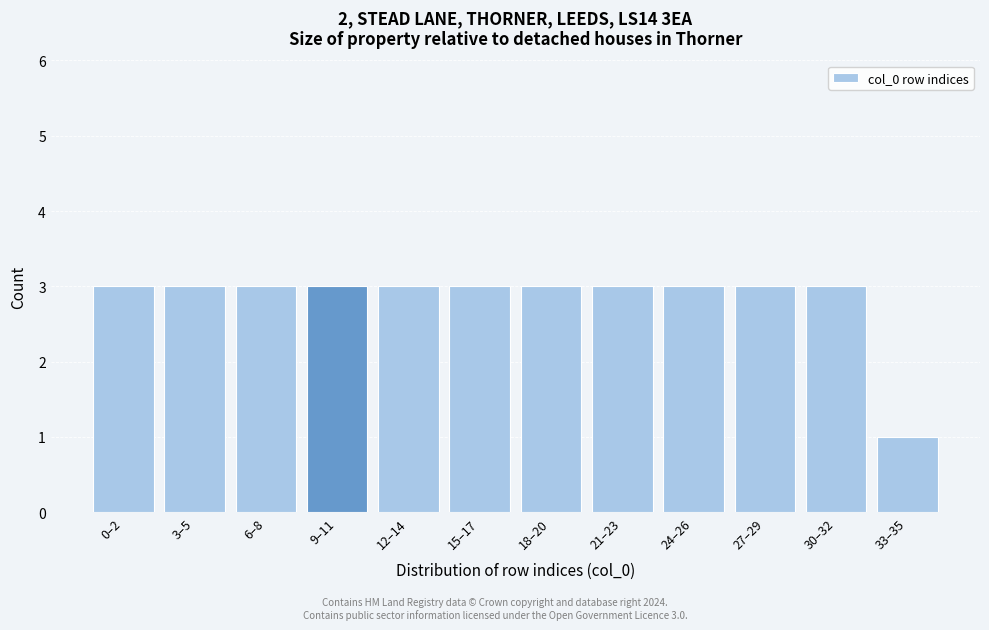

Reading left to right, what are all the values shown in this chart?

3	3	3	3	3	3	3	3	3	3	3	1